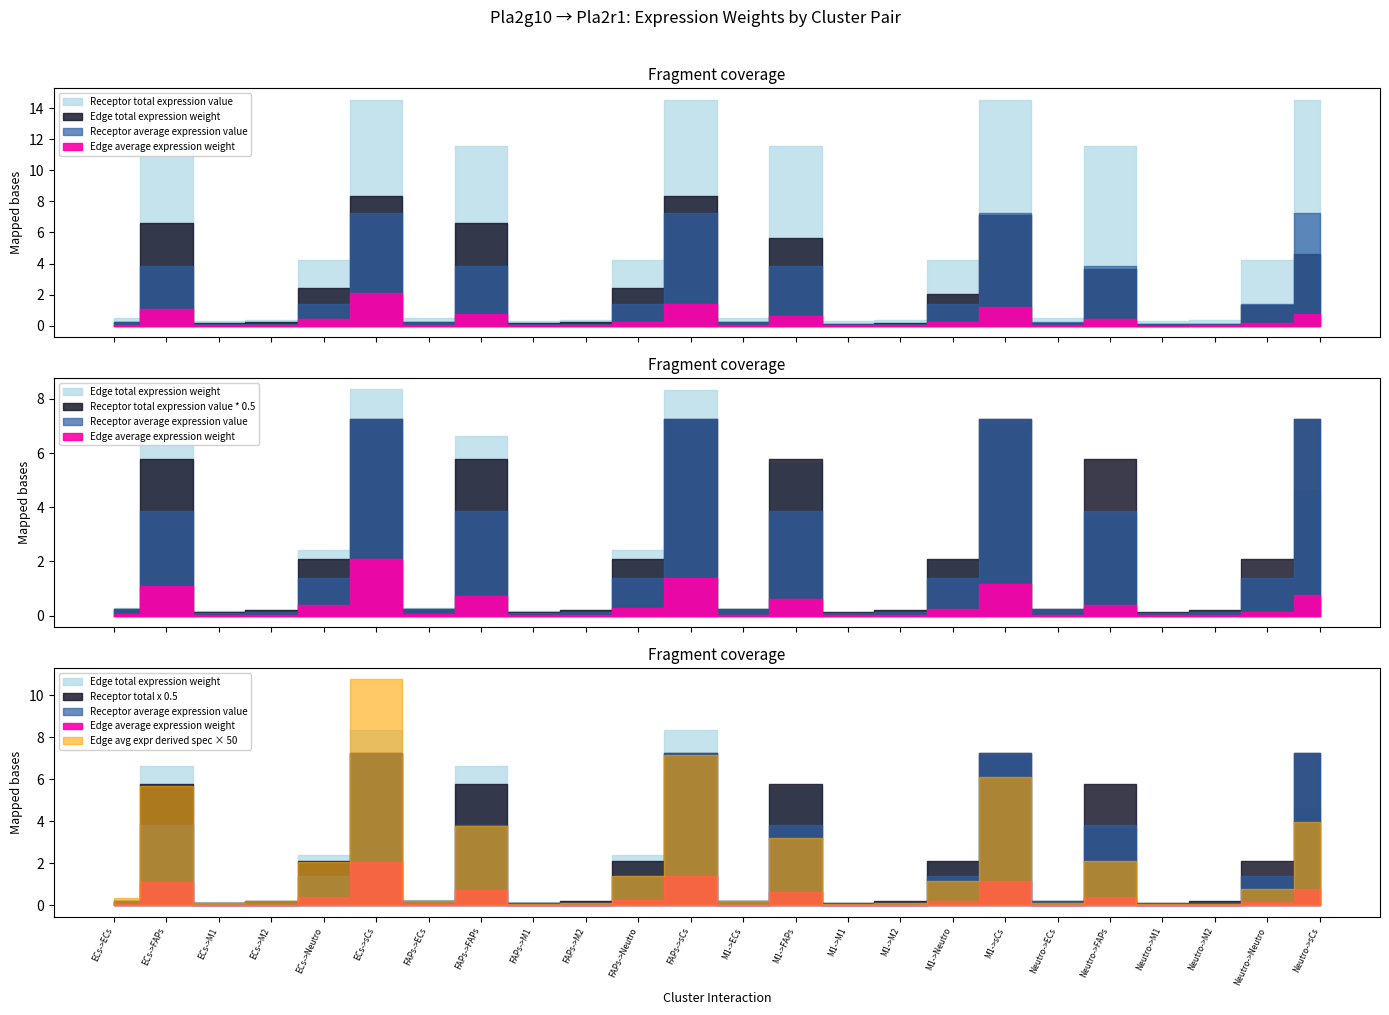

What is the difference between the Edge average expression weight values at Neutro->Neutro and FAPs->FAPs?

0.6